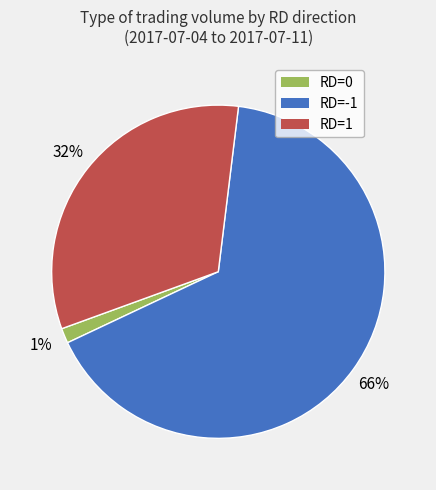

Is there any slice that represents more than half of the pie?

Yes